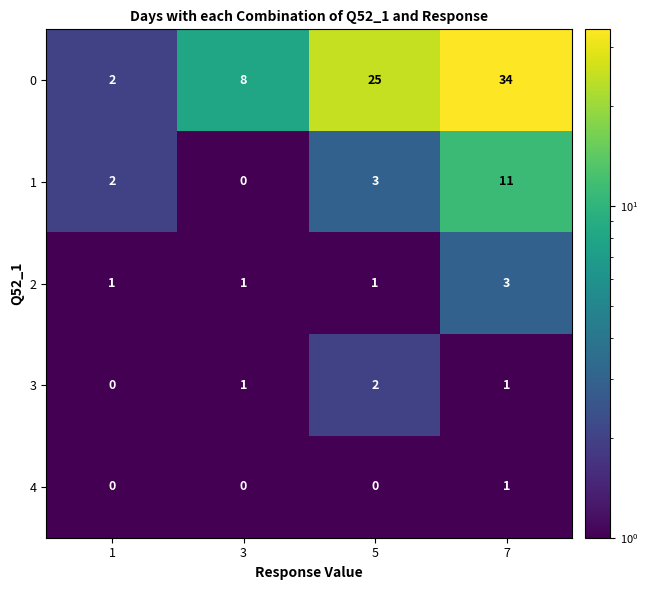

Reading left to right, transcribe all the data shown in this chart.

0: 2	8	25	34
1: 2	0	3	11
2: 1	1	1	3
3: 0	1	2	1
4: 0	0	0	1